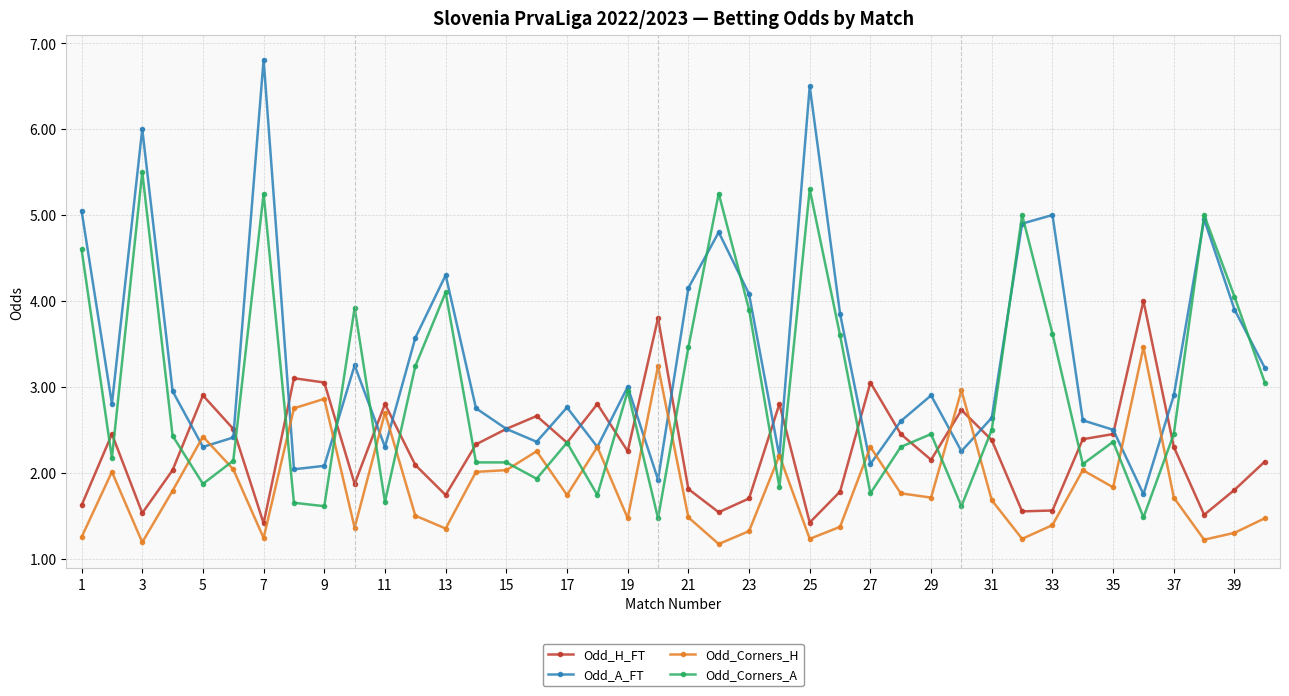

True or false: Odd_H_FT has more than 2 interior local peaks.

True